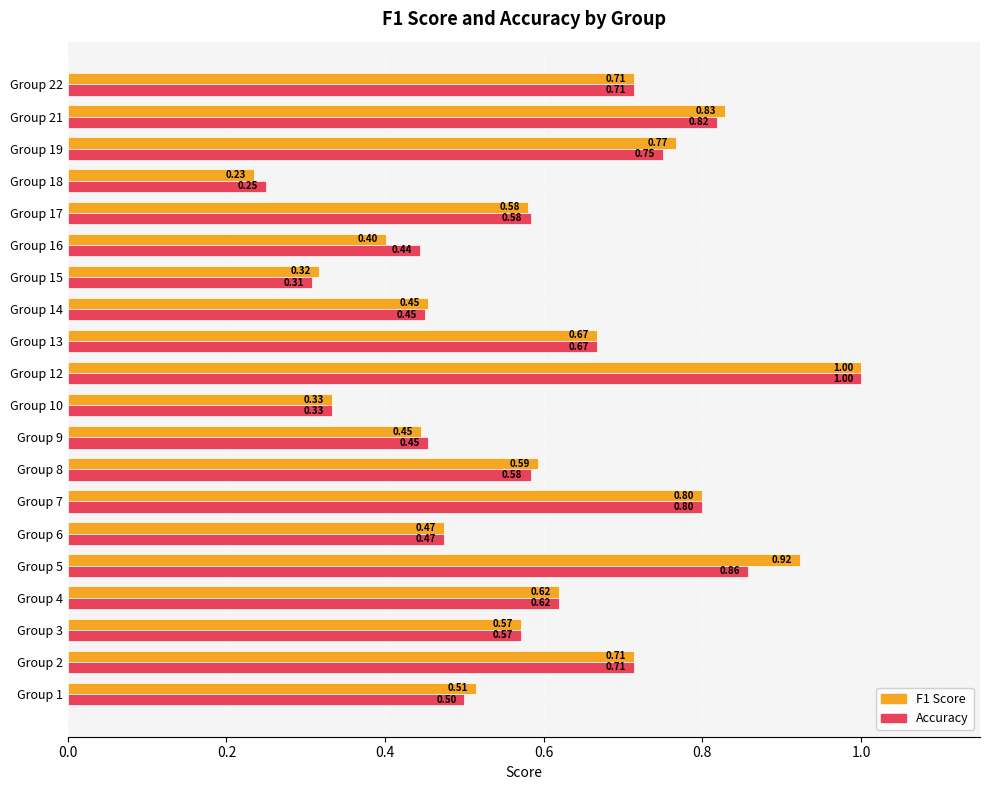

At which category is the sum across all series the highest?

Group 12